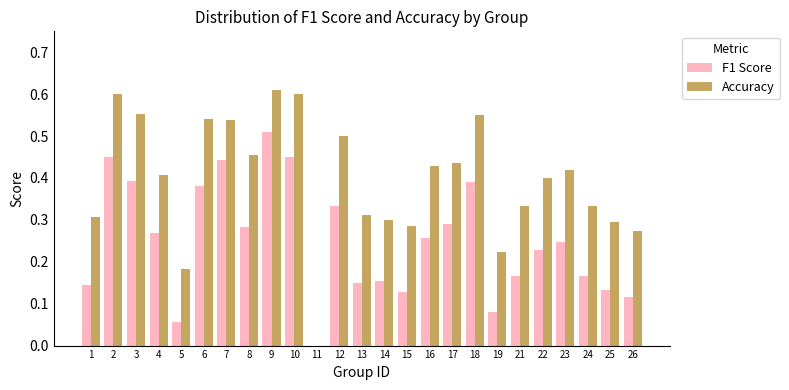

At which category is the sum across all series the highest?

9